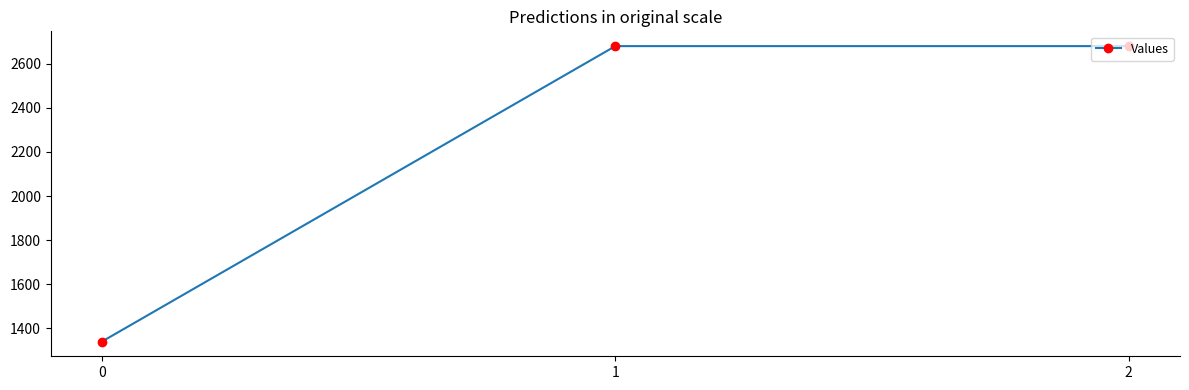

What is the value of the 2nd point from the left?

2680